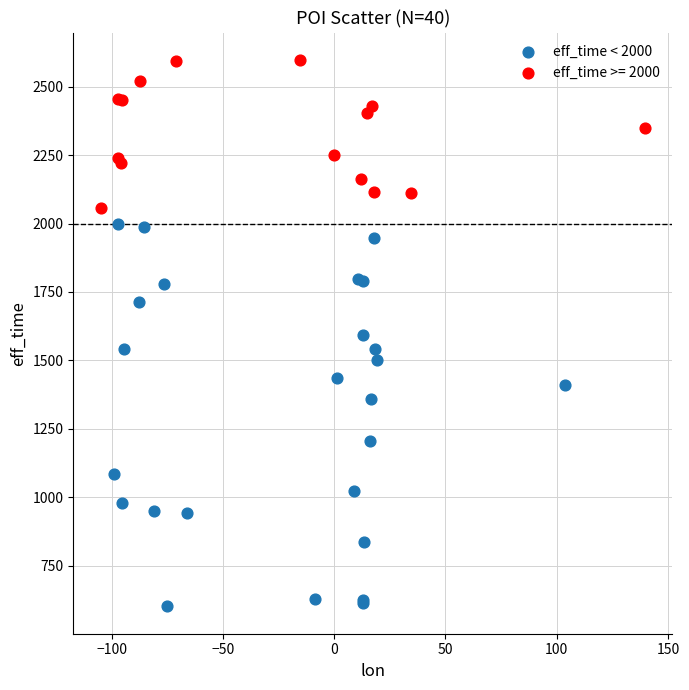

Which series contains the lowest Y value?

eff_time < 2000